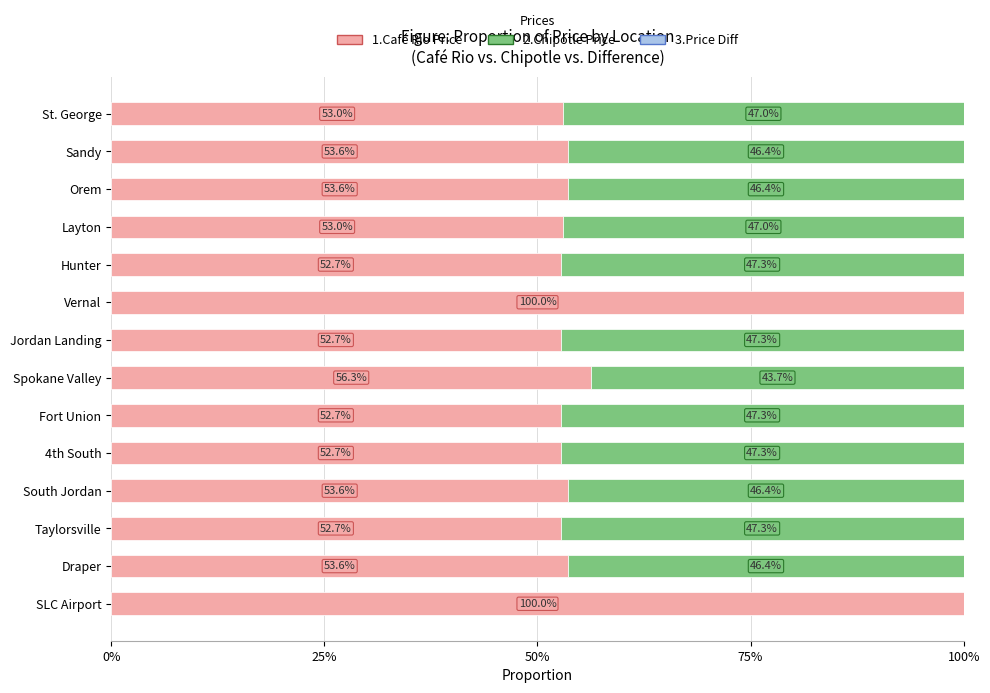

What is the maximum value for 1.Café Rio Price?

100.0